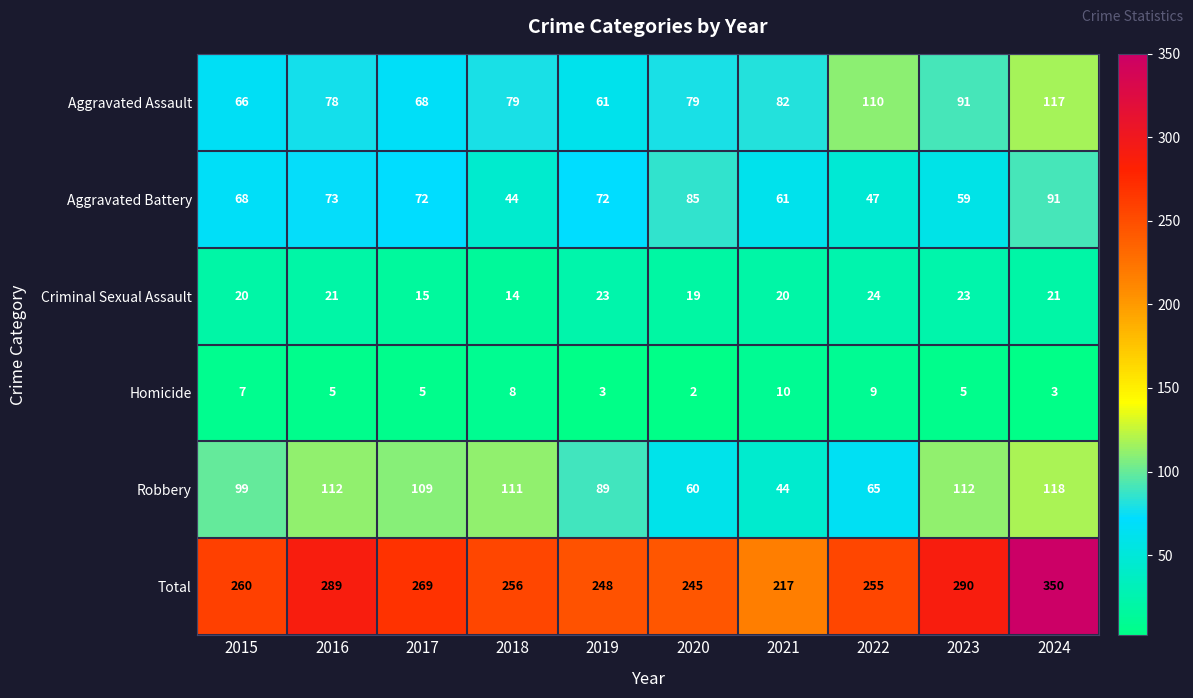

At 2015, list the series in order from smallest to largest.

Homicide, Criminal Sexual Assault, Aggravated Assault, Aggravated Battery, Robbery, Total